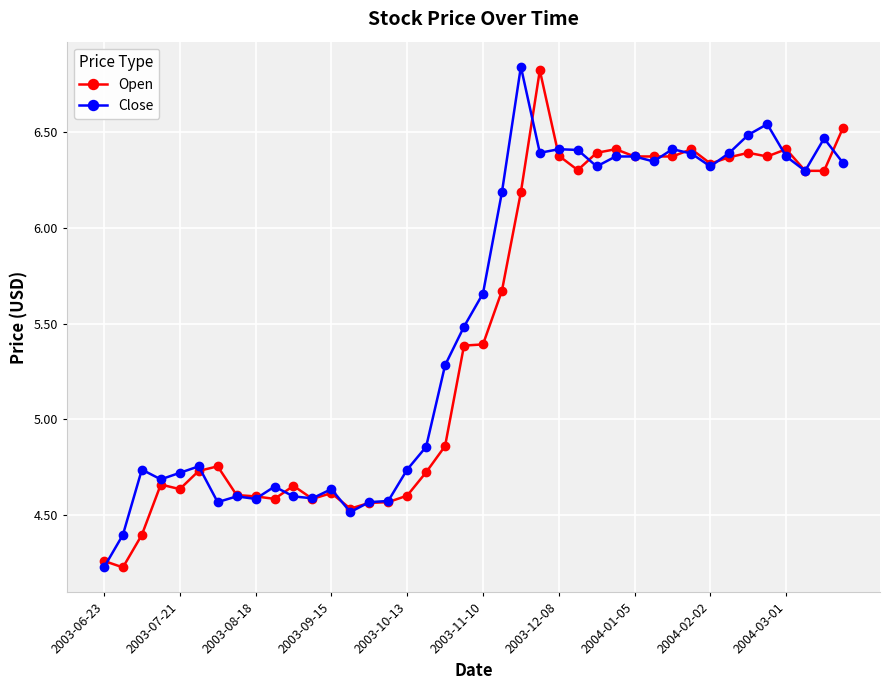

Which series has the largest total across all categories?

Close